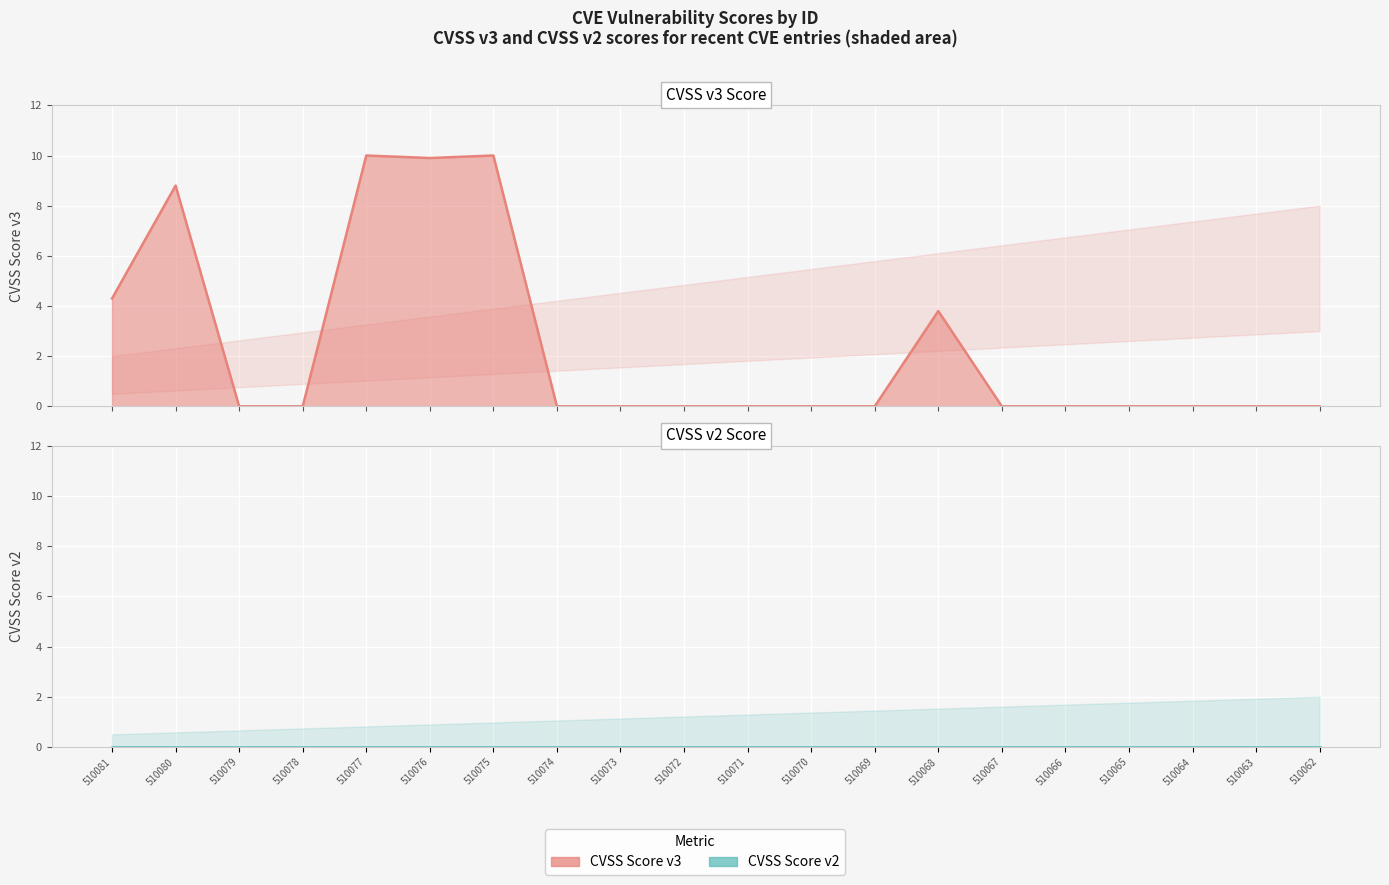

Rank the categories by value from highest to lowest.

510077, 510075, 510076, 510080, 510081, 510068, 510079, 510078, 510074, 510073, 510072, 510071, 510070, 510069, 510067, 510066, 510065, 510064, 510063, 510062